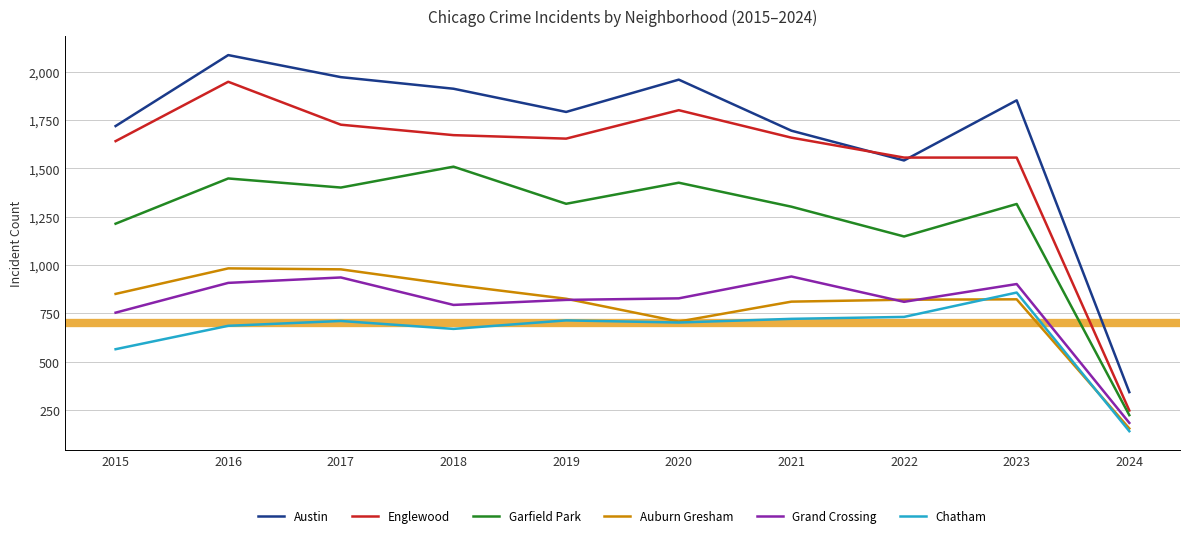

Is the value of Chatham at 2024 greater than the value of Garfield Park at 2017?

No